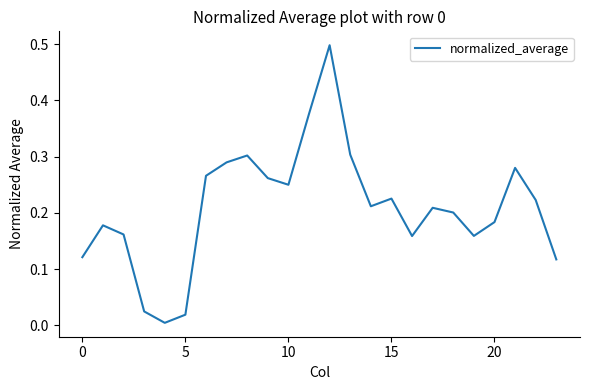

What is the maximum value shown in the chart?

0.5